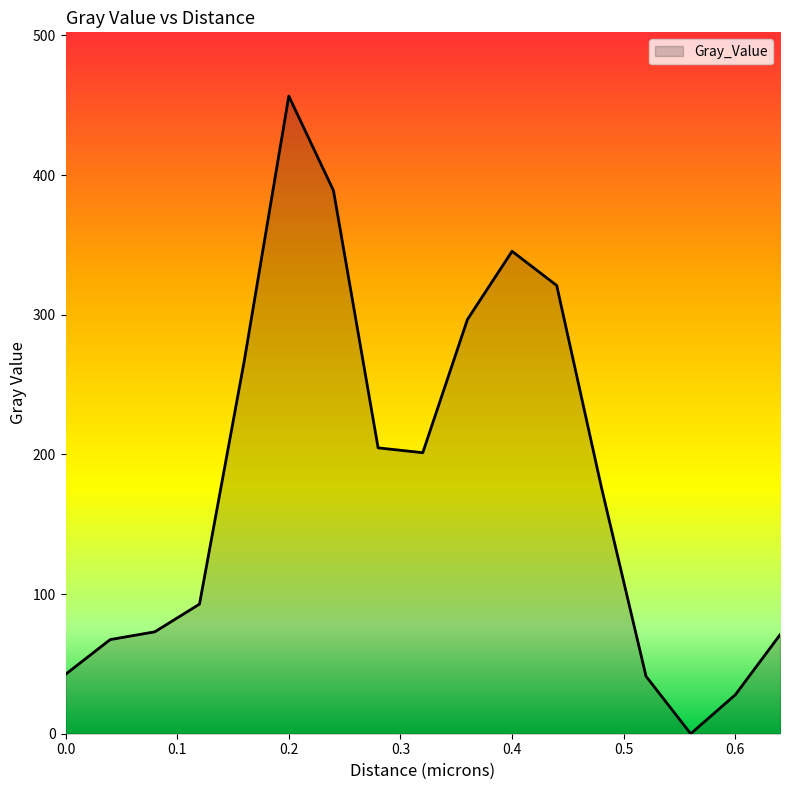

What is the greatest value displayed?

456.6